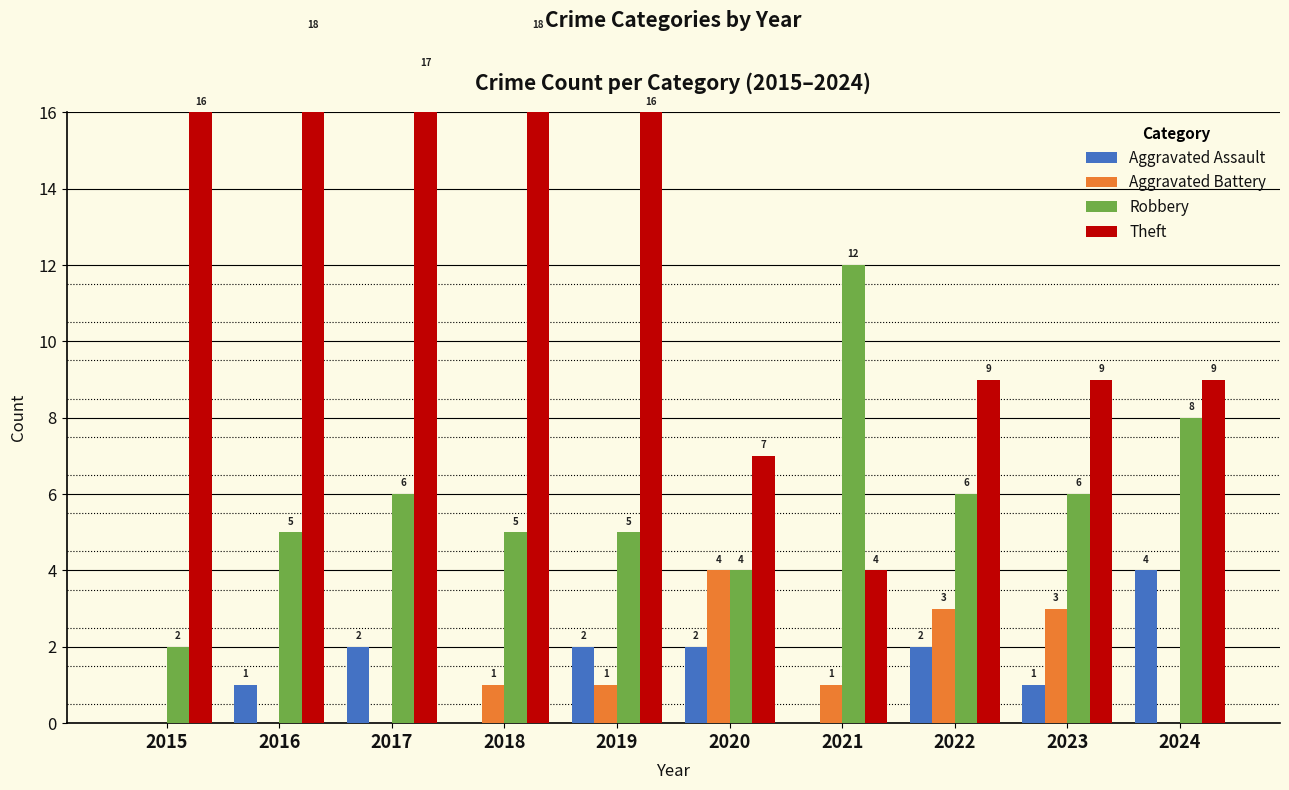

What is the spread (max minus min) of values at 2015?

16